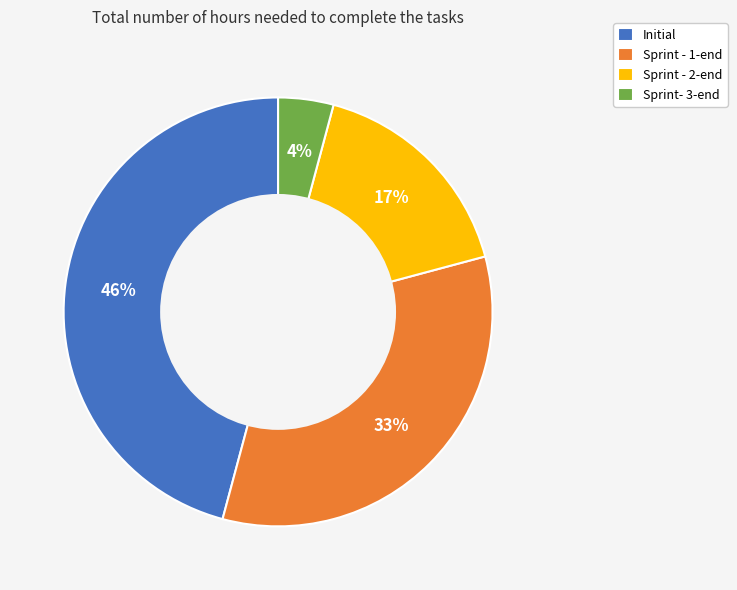

Is the sum of Sprint- 3-end and Sprint - 1-end greater than half?

No